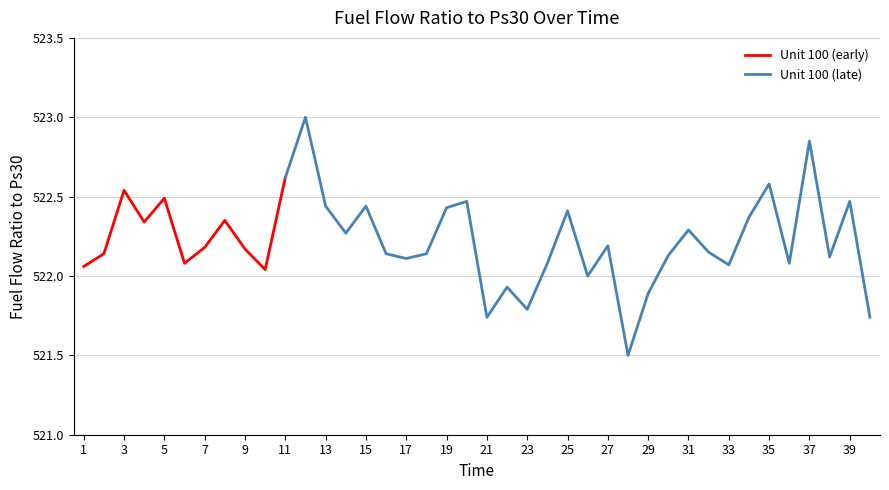

True or false: the data shows 522.1 at 32.

True